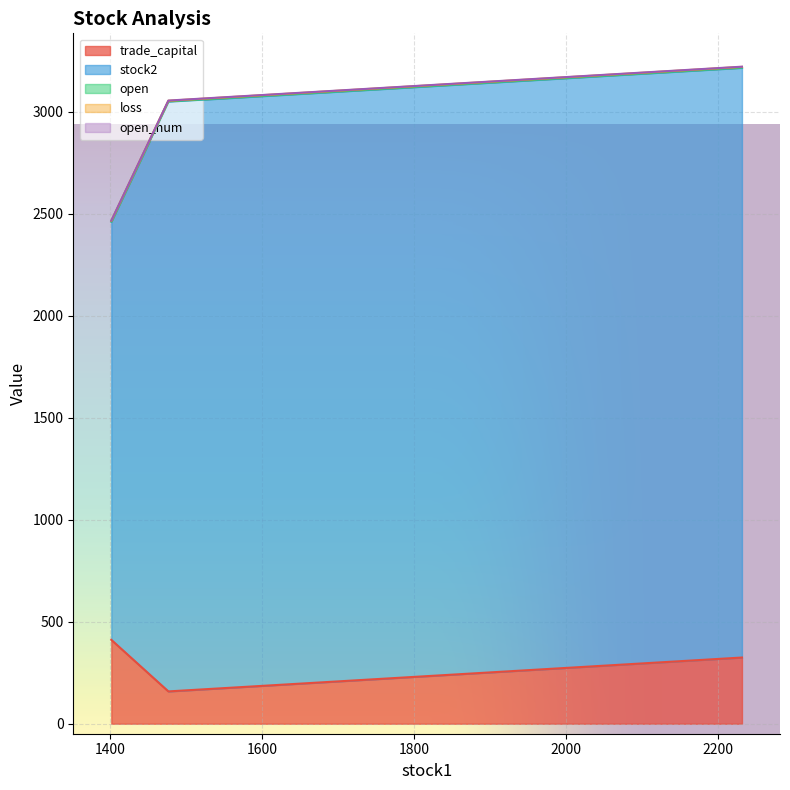

What are all the series names shown in the legend?

trade_capital, stock2, open, loss, open_num